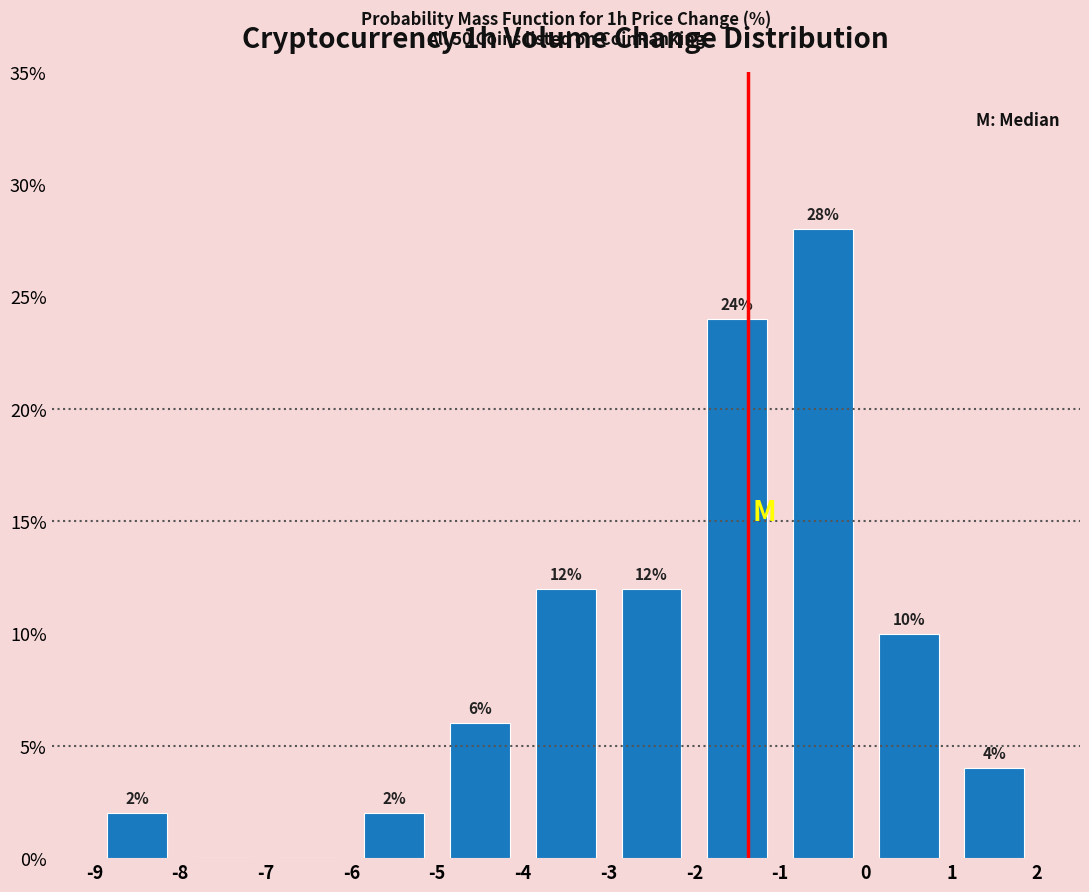

Over which range of the x-axis is the bar tallest?

-1 to 0